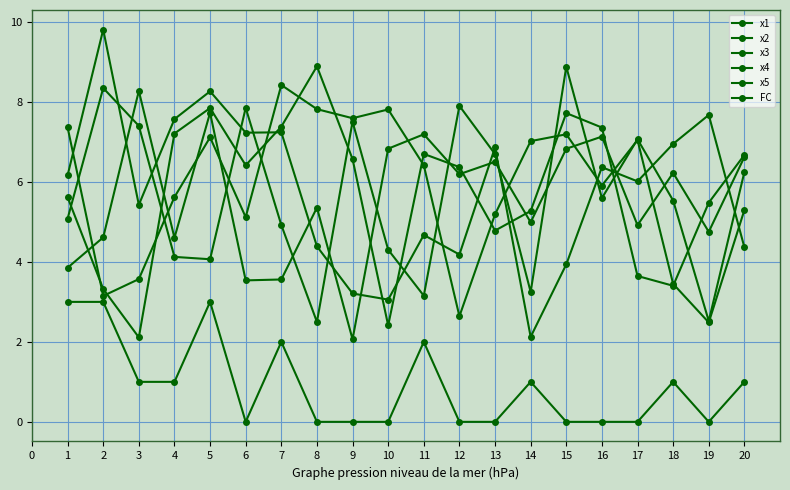

Where is x3 nearest to the value 5?

13